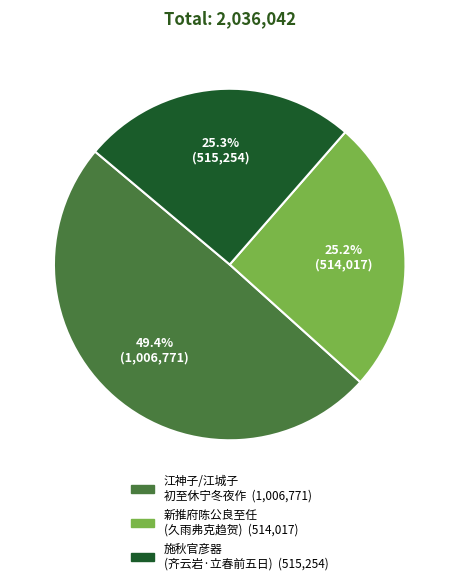

Is there a majority slice in this chart?

No